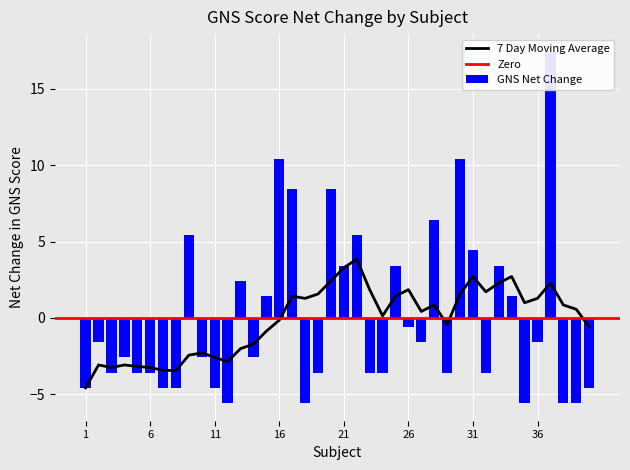

Are the bars grouped side by side (vs. stacked)?

Yes